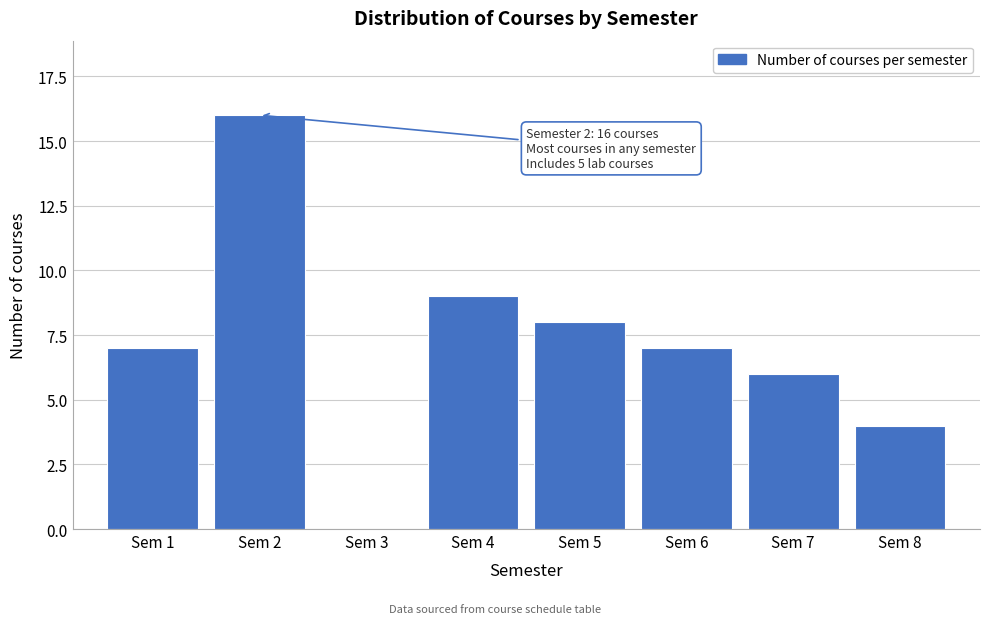

Reading left to right, list all the values displayed in this chart.

Sem 1=7	Sem 2=16	Sem 3=0	Sem 4=9	Sem 5=8	Sem 6=7	Sem 7=6	Sem 8=4